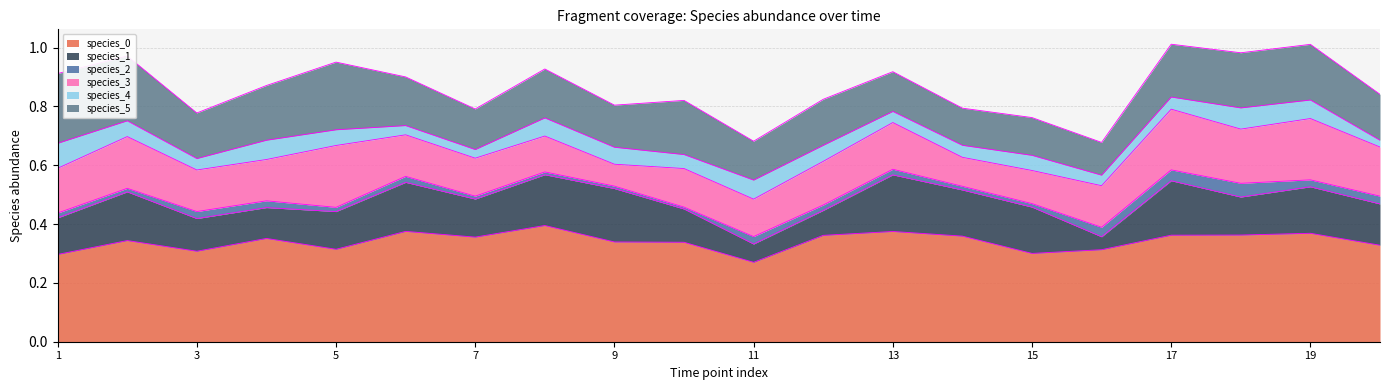

Which series has the largest range (max minus min)?

species_1